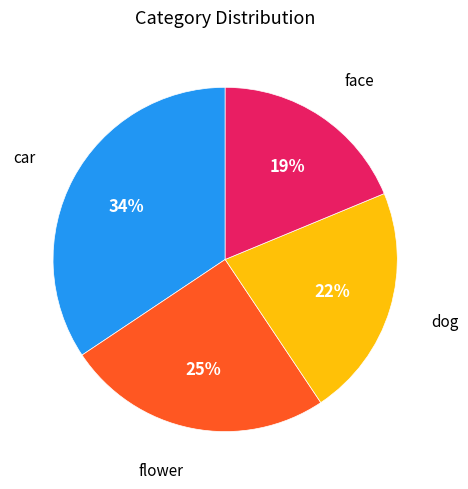

True or false: car accounts for 20% of the total.

False